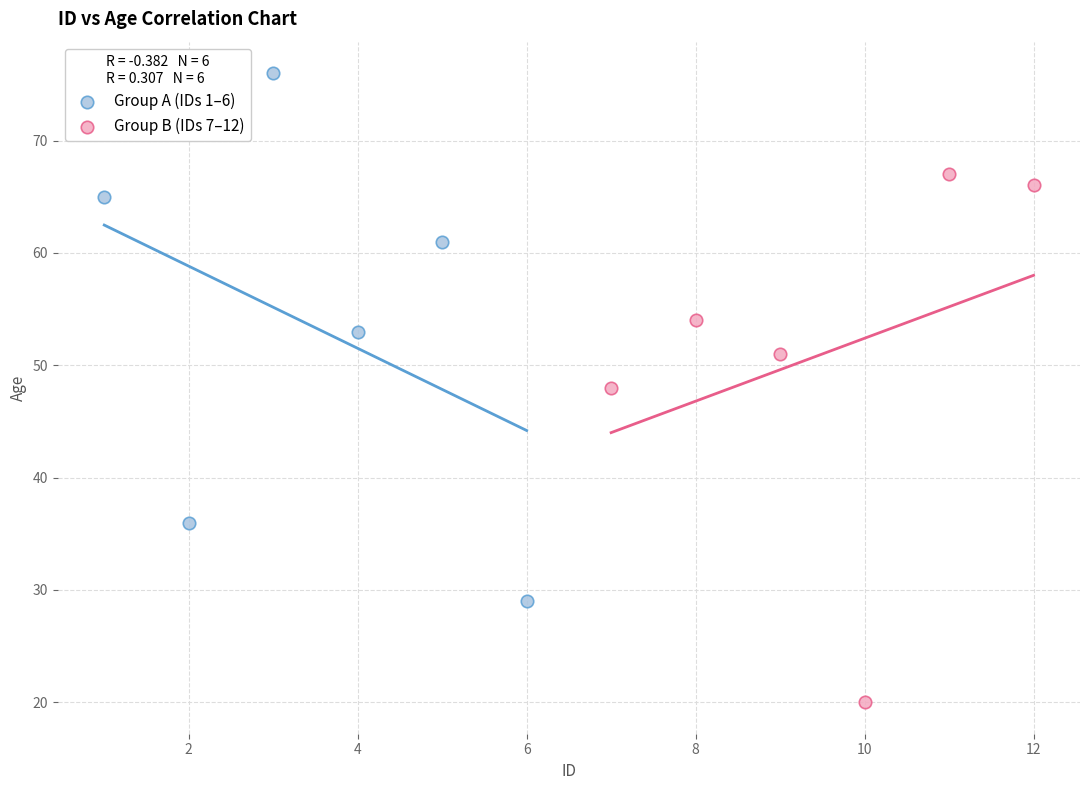

Which series reaches the minimum Y coordinate?

Group B (IDs 7–12)